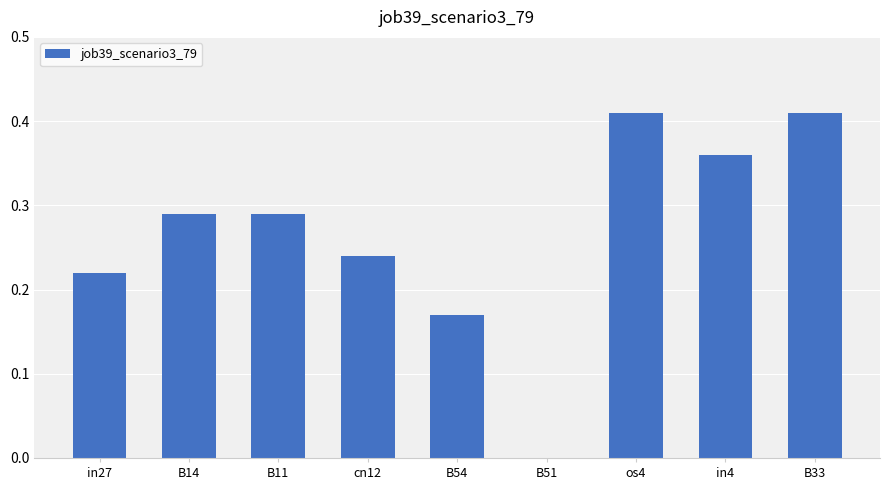

Is it true that the value at B51 is 0.2?

False